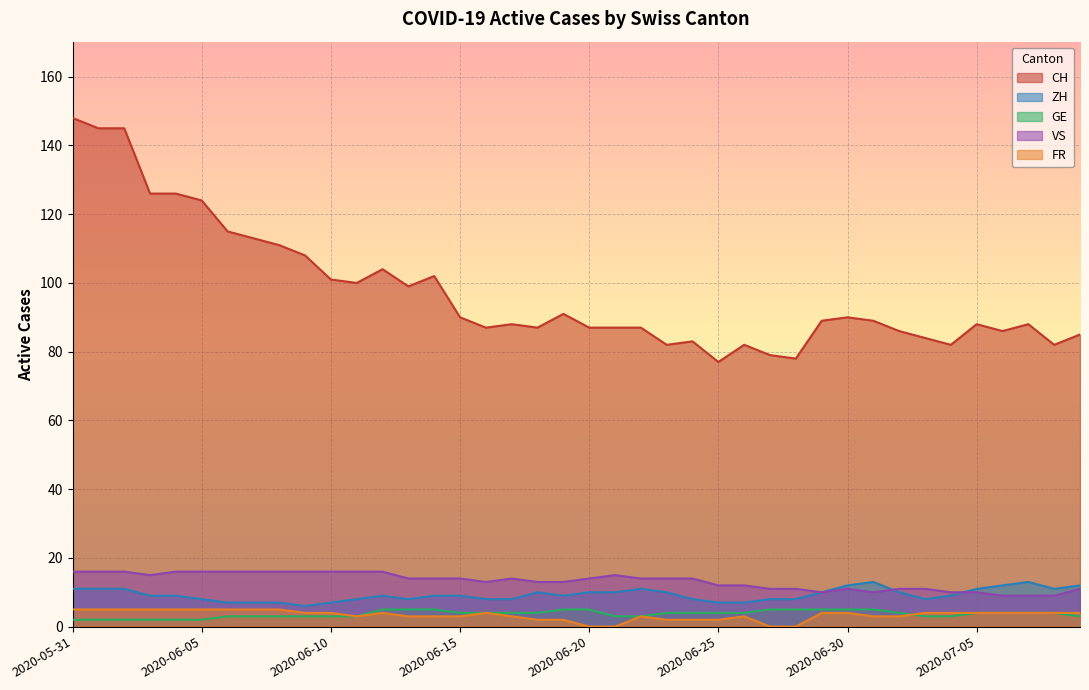

How many FR values are between 3 and 4?

22